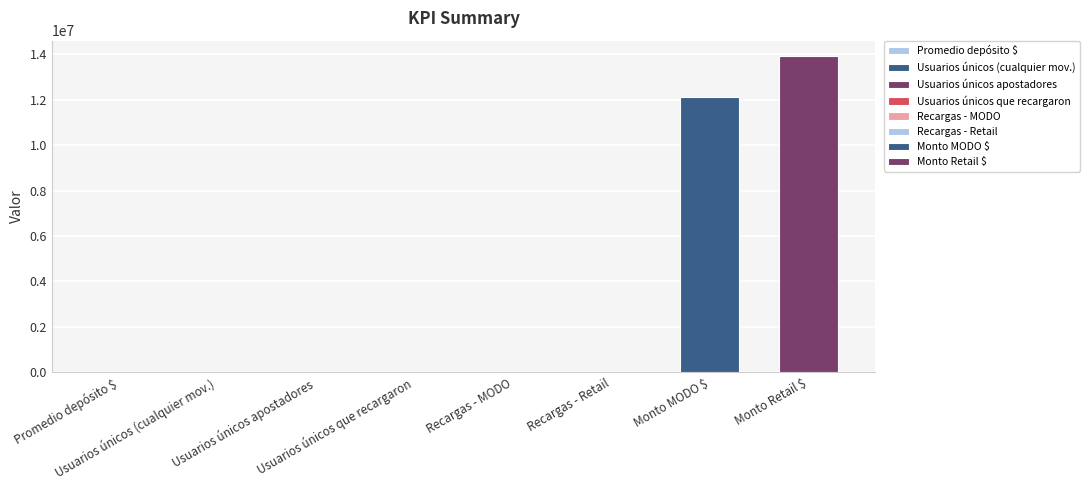

Rank the categories by value from lowest to highest.

Usuarios únicos que recargaron, Usuarios únicos apostadores, Usuarios únicos (cualquier mov.), Recargas - Retail, Recargas - MODO, Promedio depósito $, Monto MODO $, Monto Retail $